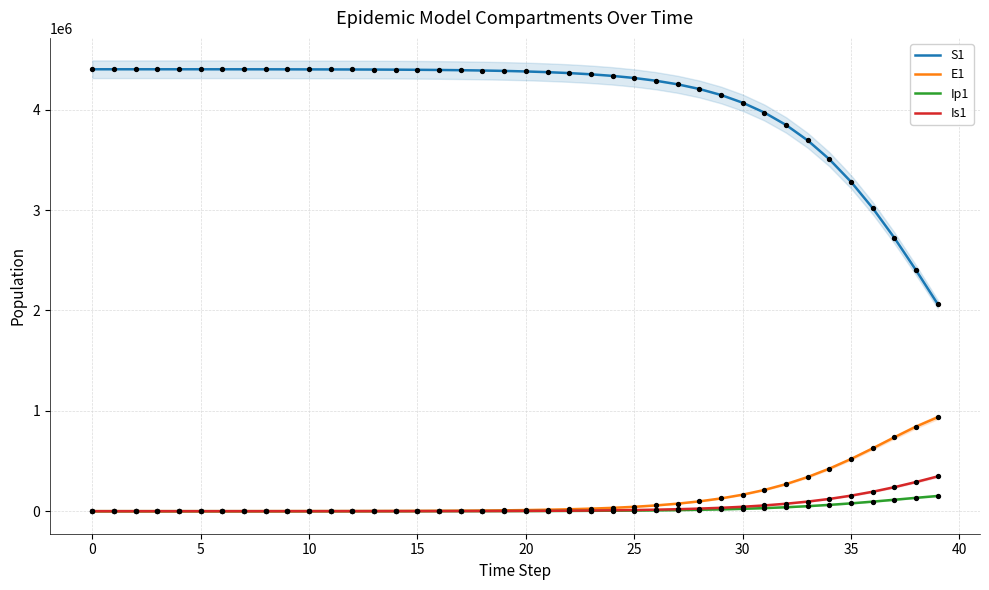

Which series reaches the maximum Y coordinate?

S1